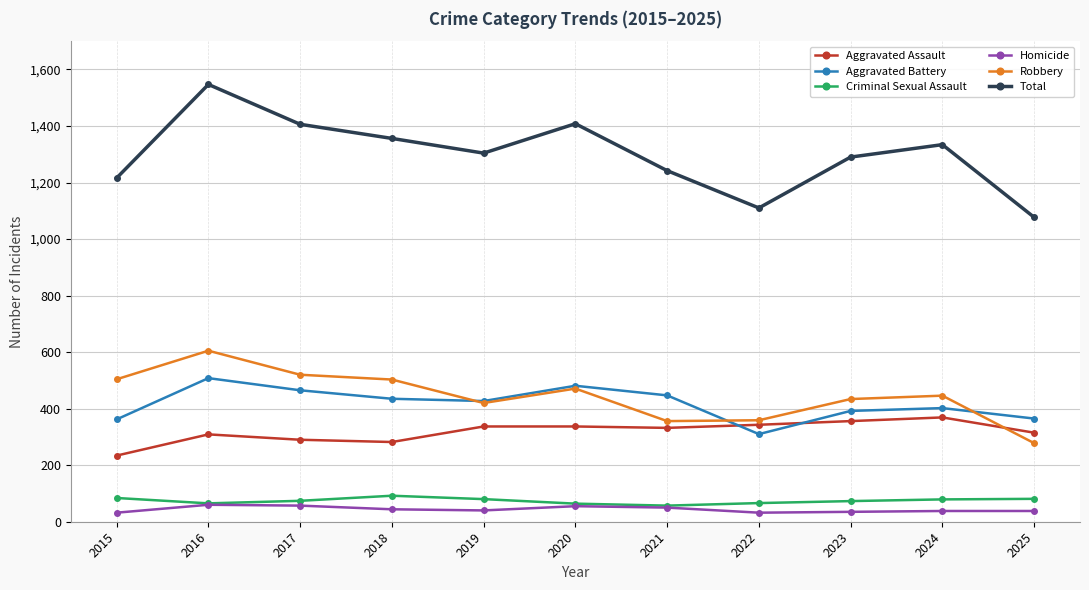

True or false: Total and Homicide cross at least once.

False